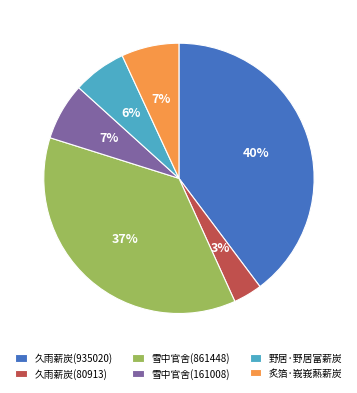

To the nearest percent, what portion does 雪中官舍(861448) represent?

37%